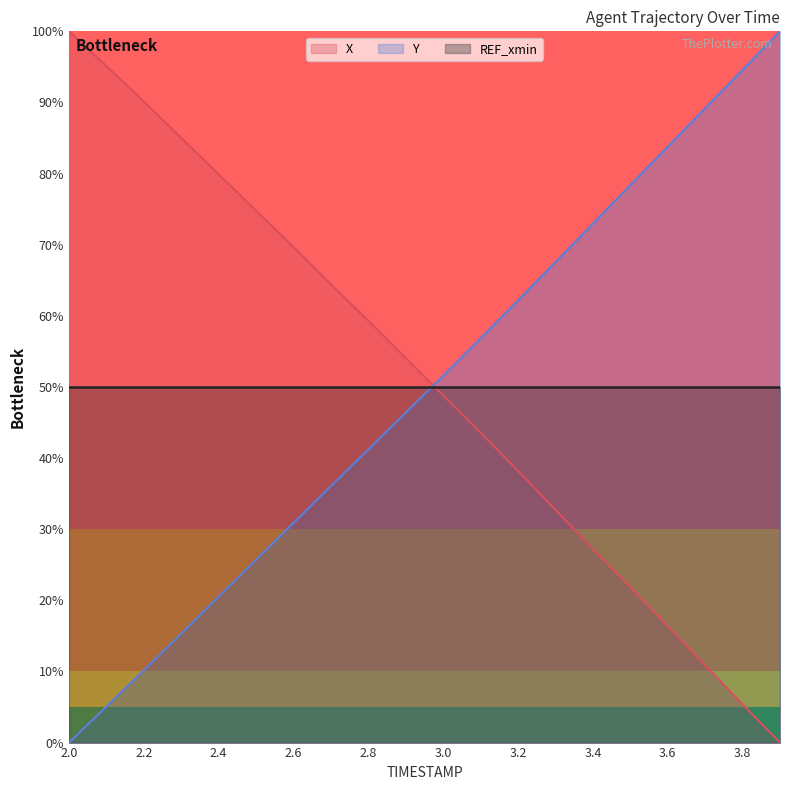

True or false: Y has a value of 16.8 at 2.6.

False